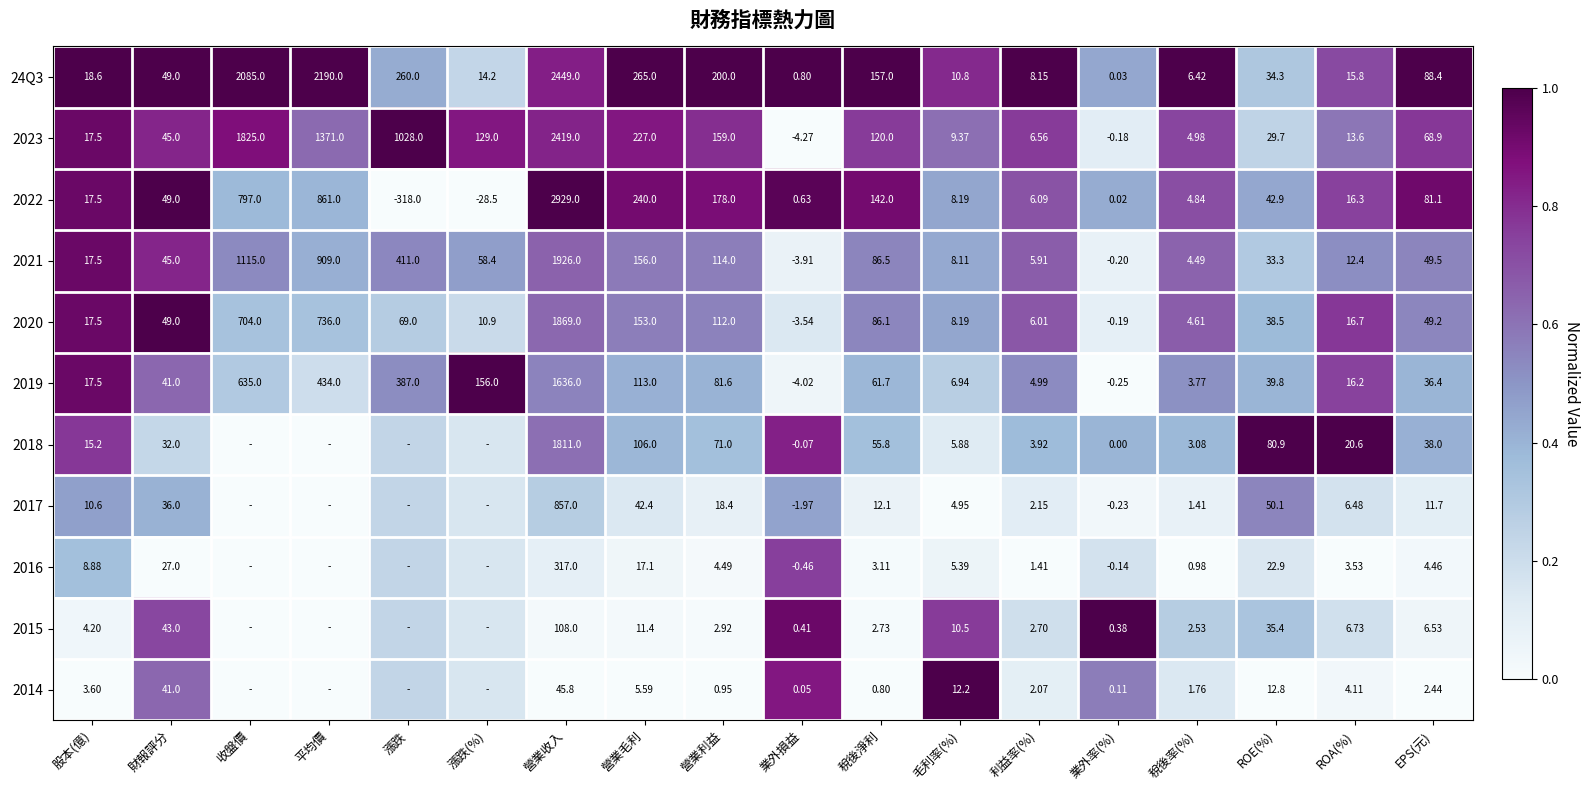

At which label does 2022 reach its minimum?

漲跌